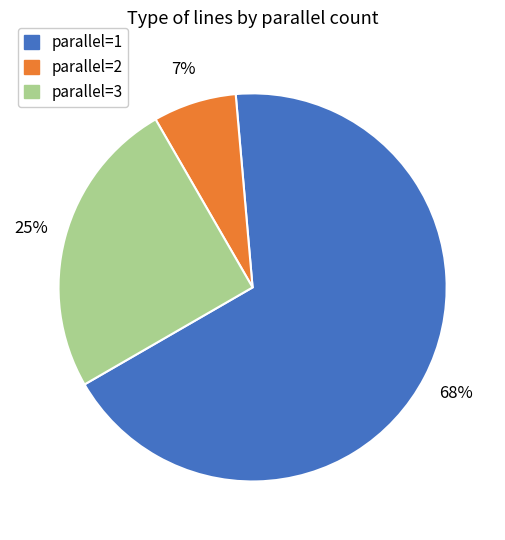

To the nearest percent, what is the difference between the largest and smallest slice percentages?

61%